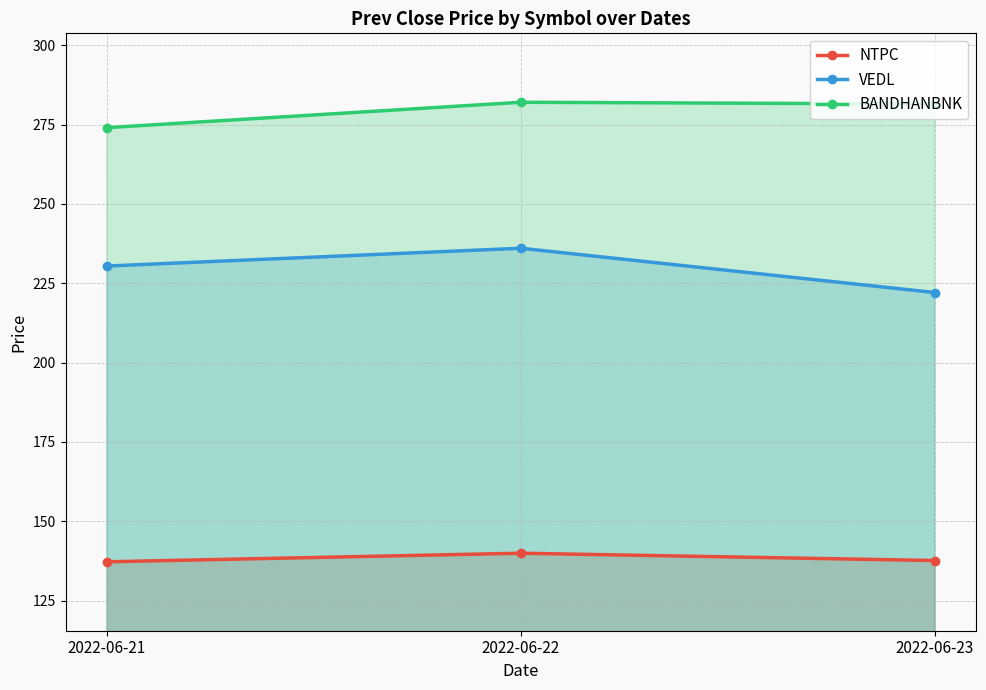

At how many categories does at least one series exceed 164?

3